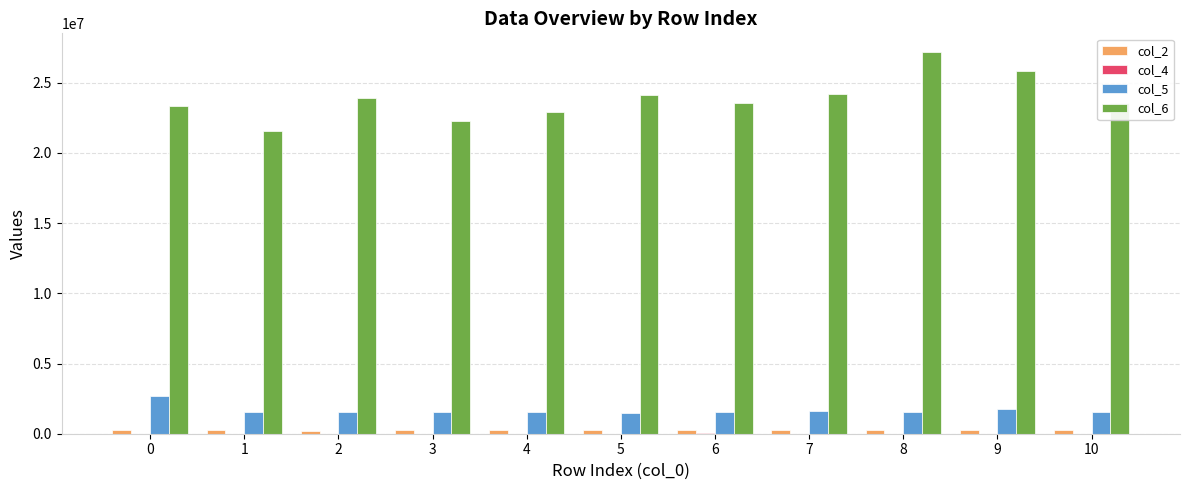

Which series has the largest total across all categories?

col_6